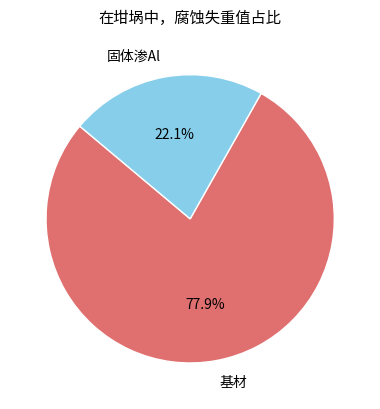

How many segments does this pie chart have?

2